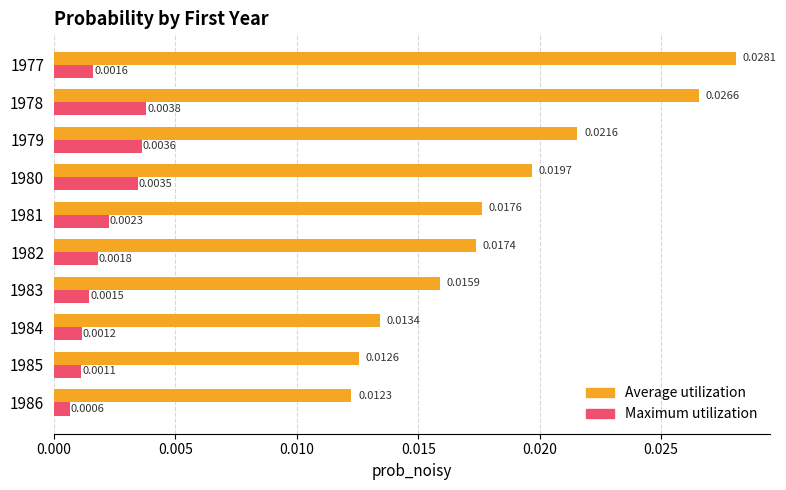

Rank the series by their maximum value, from highest to lowest.

Average utilization, Maximum utilization